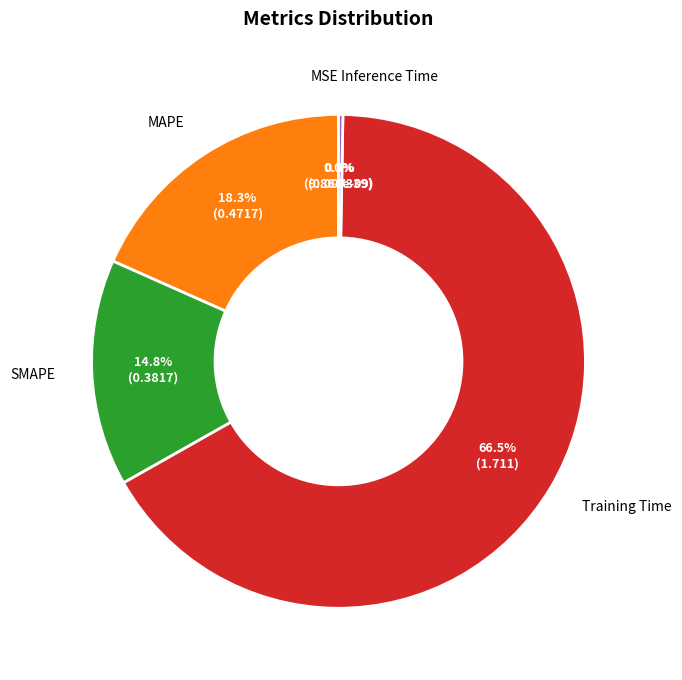

To the nearest percent, what is the difference between the MSE and MAPE slice percentages?

18%